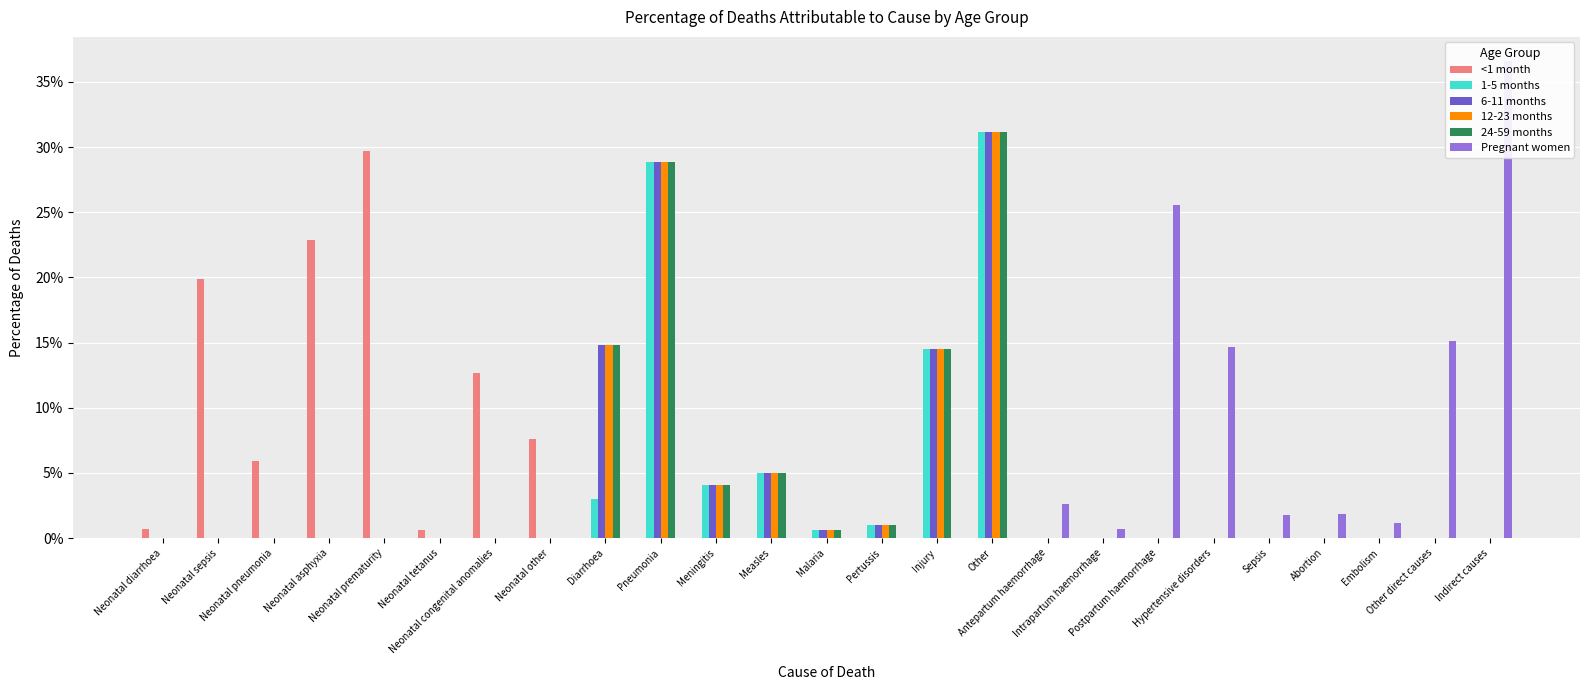

Rank the series at Neonatal diarrhoea from lowest to highest value.

1-5 months, 6-11 months, 12-23 months, 24-59 months, Pregnant women, <1 month